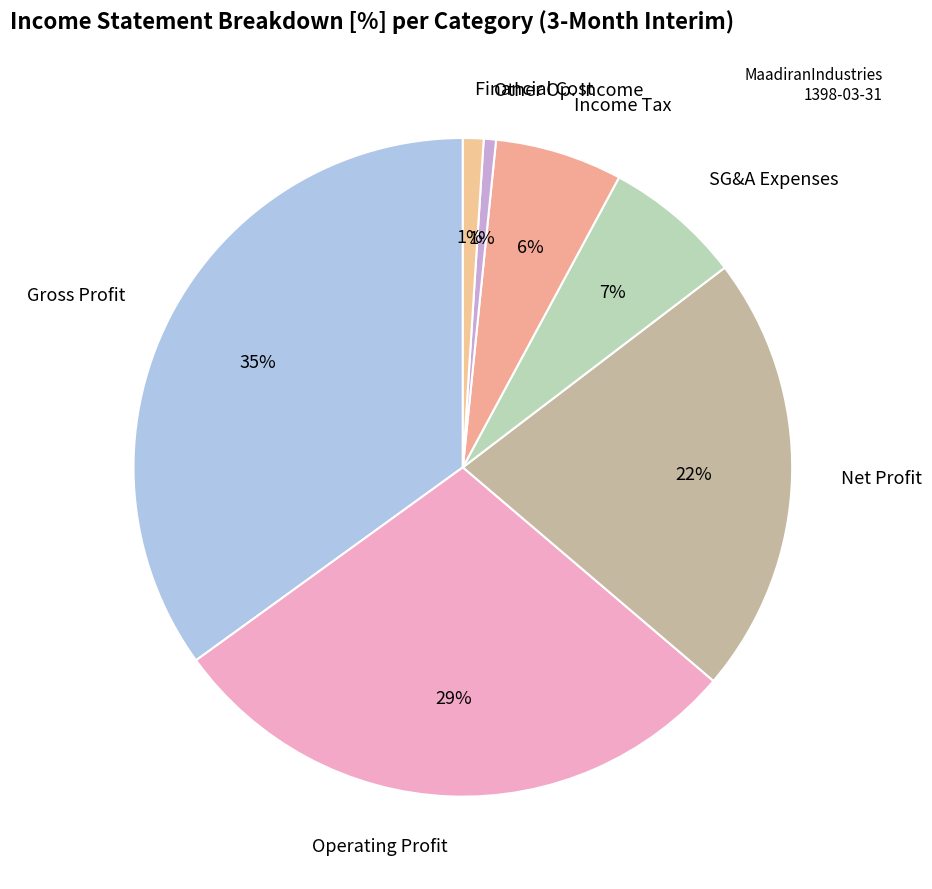

Between Other Op. Income and Gross Profit, which is larger?

Gross Profit